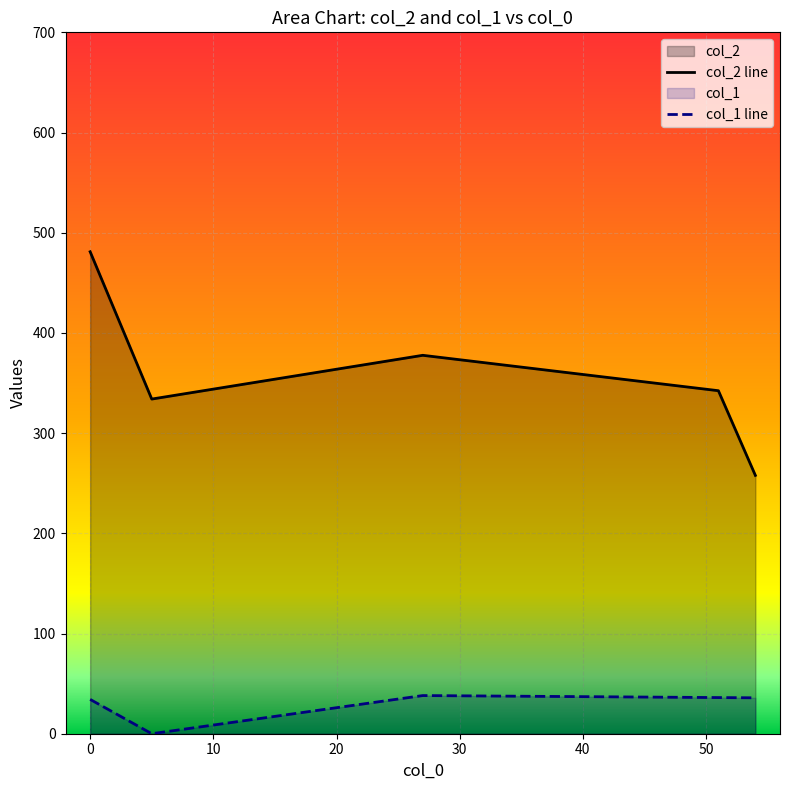

In col_2 line, how many points are lower than both neighbors (excluding endpoints)?

1